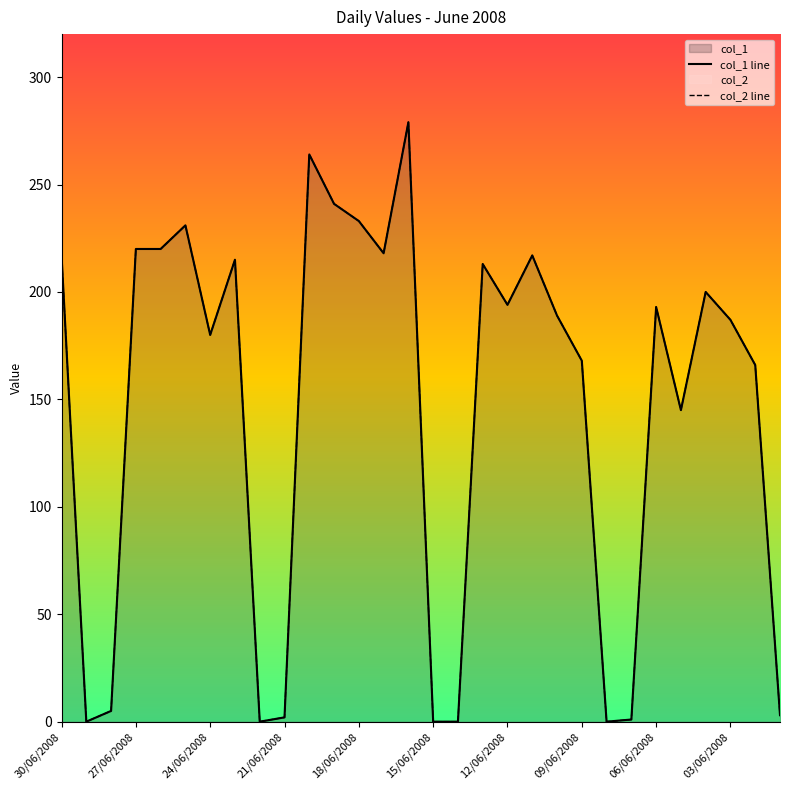

How many data points does each series have?

30